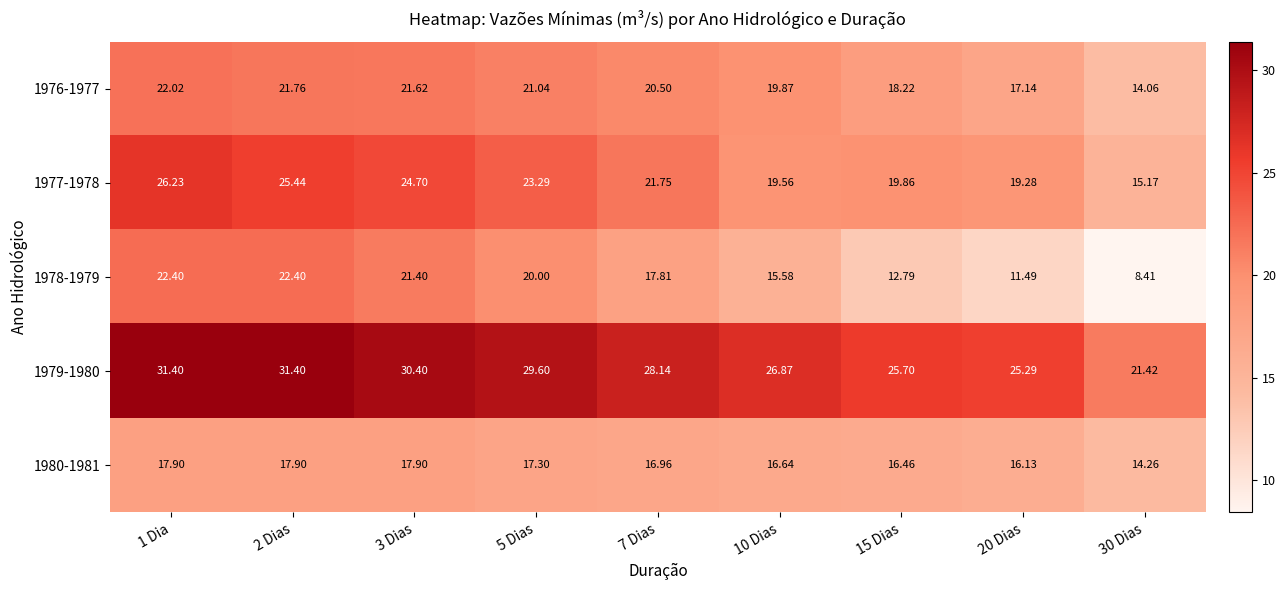

Is the value of 1980-1981 at 15 Dias greater than the value of 1977-1978 at 1 Dia?

No